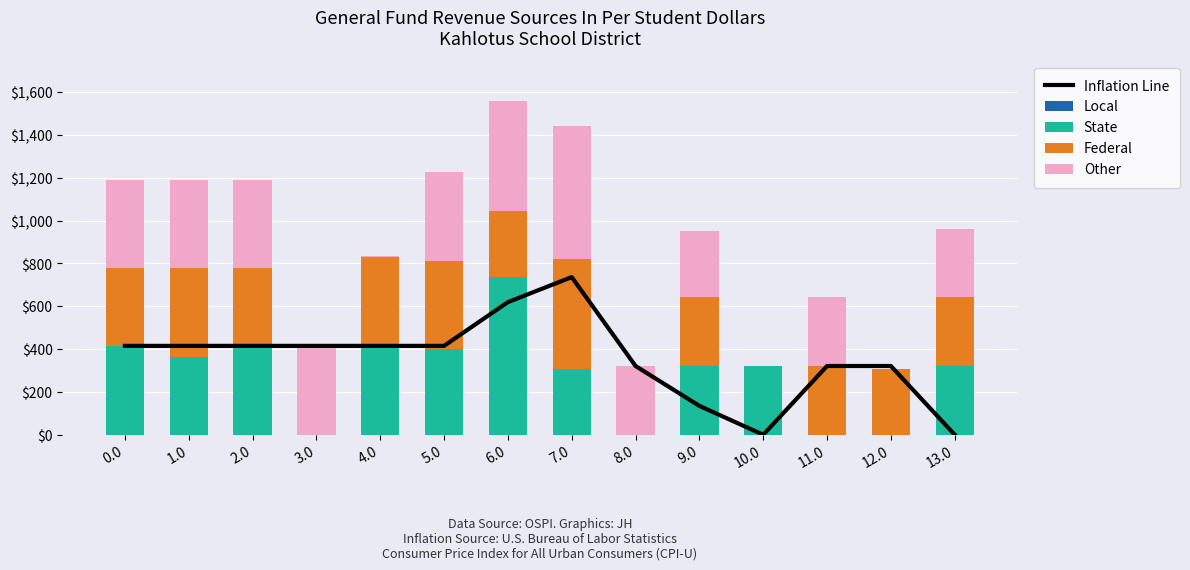

What is the difference between the highest and lowest values at 1.0?

415.0